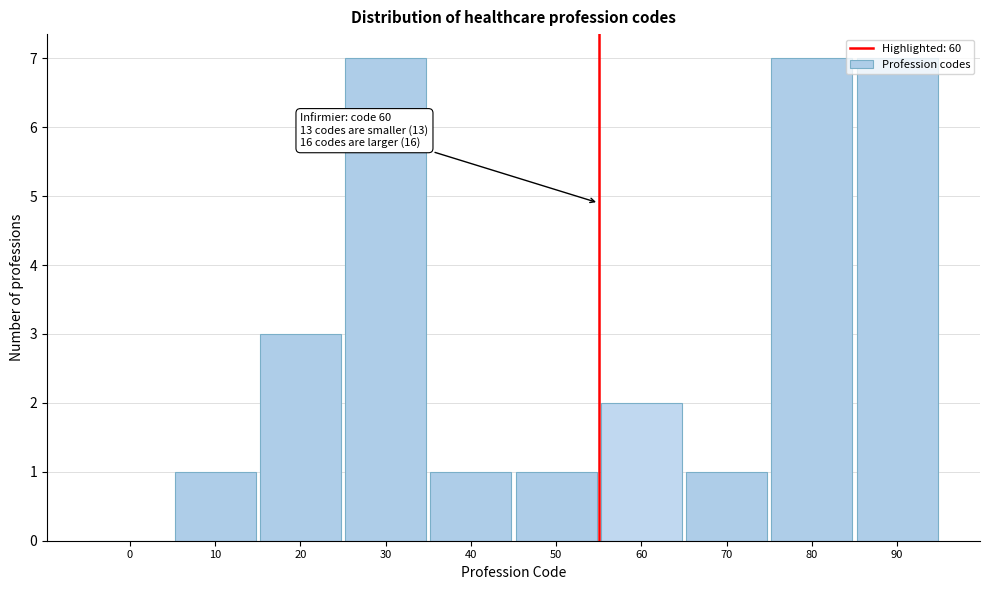

What is the change in value from 30 to 50?

-6